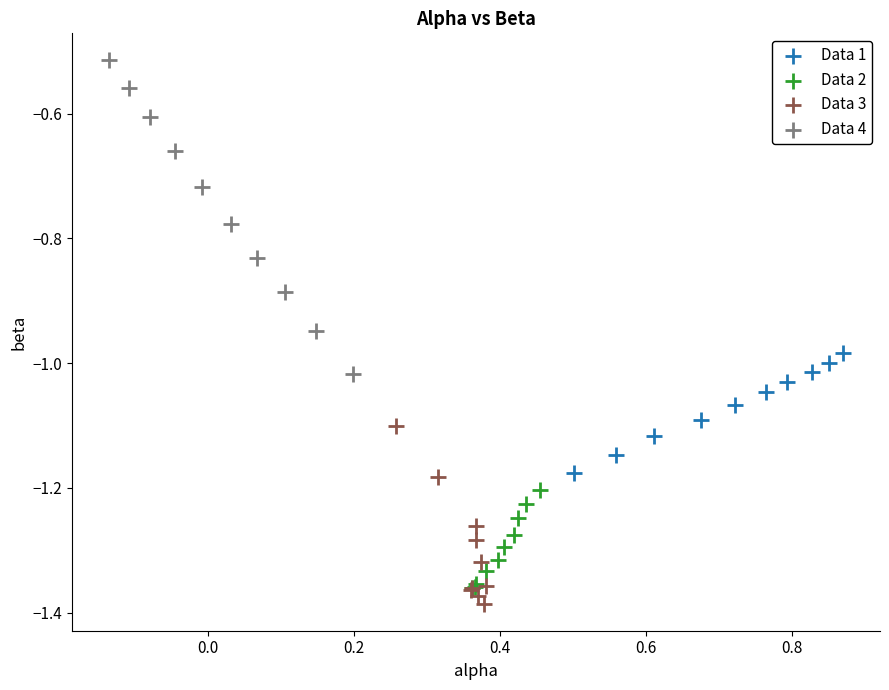

Which series contains the lowest Y value?

Data 3